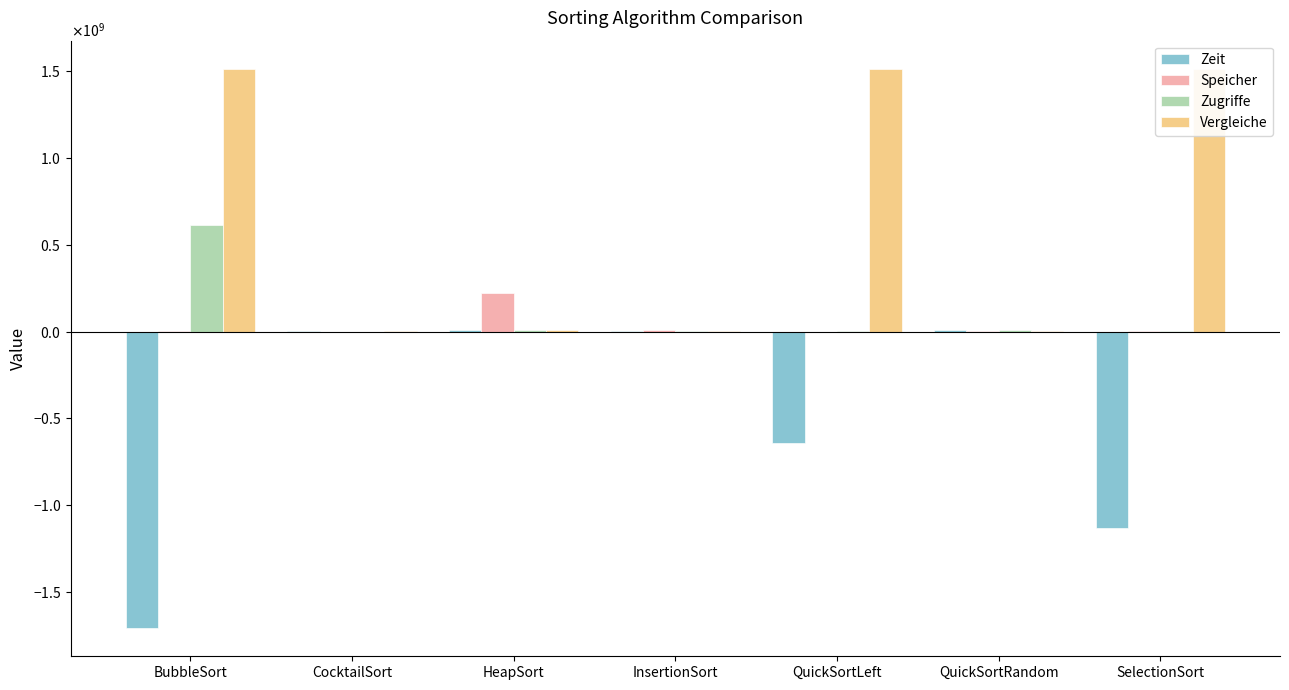

Which category has the lowest value in the Speicher series?

CocktailSort